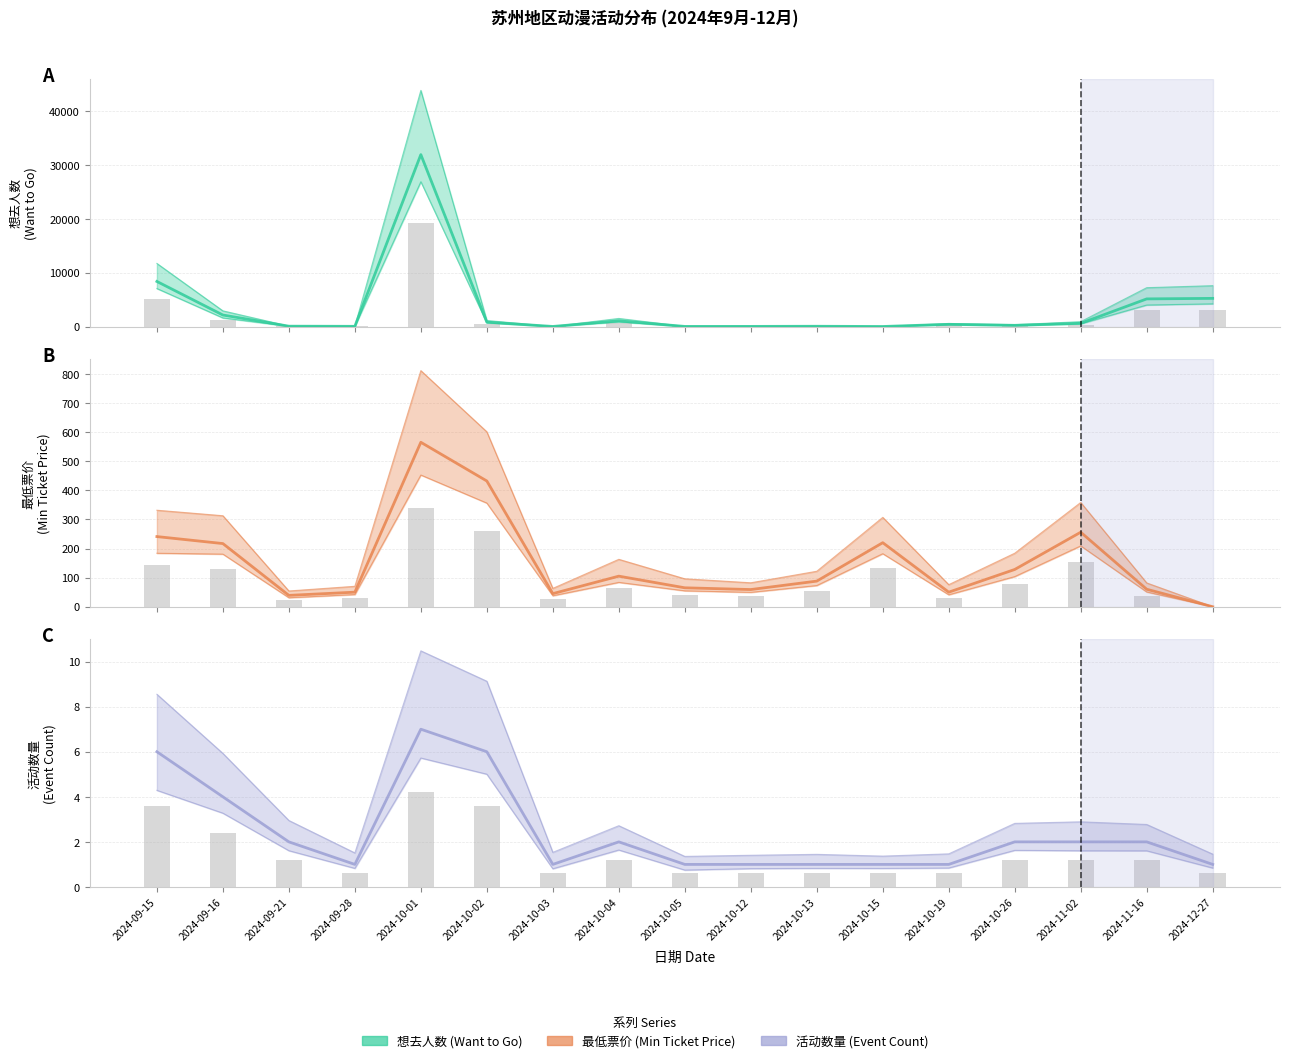

What is the label of the 1st bar from the left?

2024-09-15